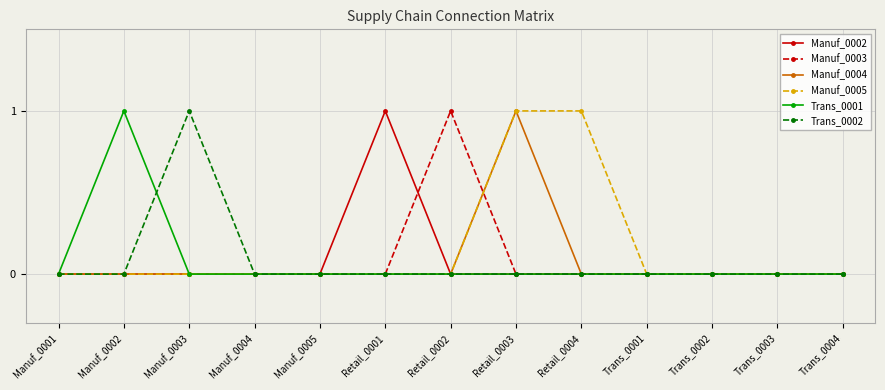

Count the number of data series in this chart.

6